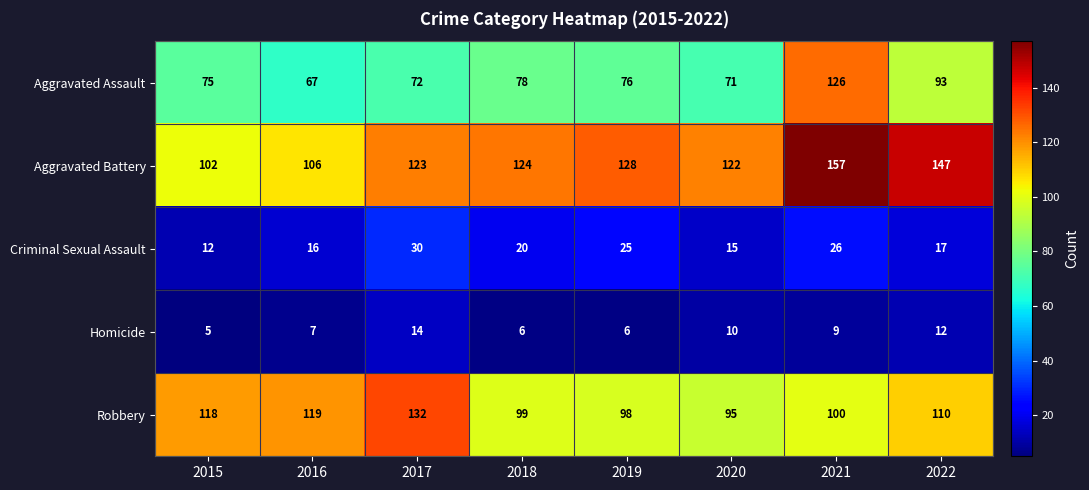

Which series has the largest total across all categories?

Aggravated Battery